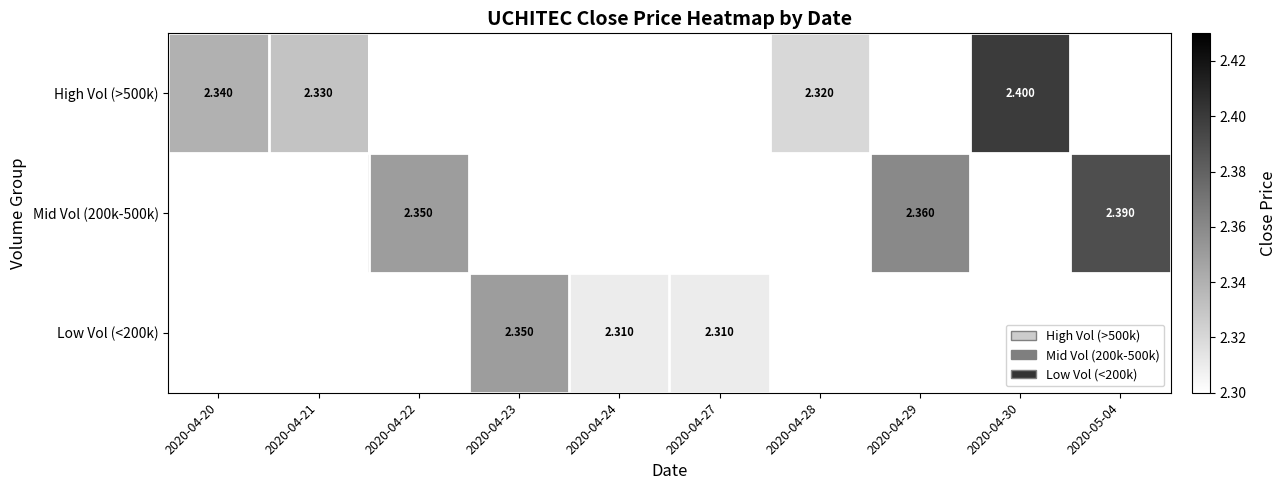

At which category does the chart reach its peak across all series?

2020-04-30